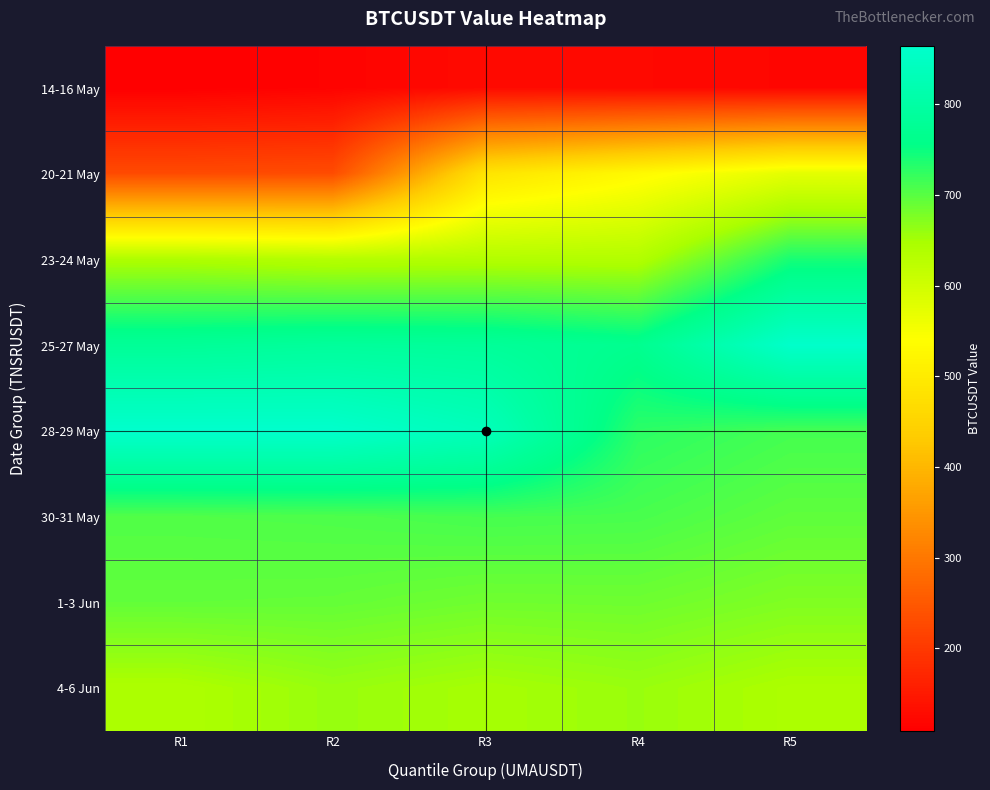

List the series in order of their peak value, lowest first.

14-16 May, 20-21 May, 4-6 Jun, 1-3 Jun, 30-31 May, 23-24 May, 25-27 May, 28-29 May